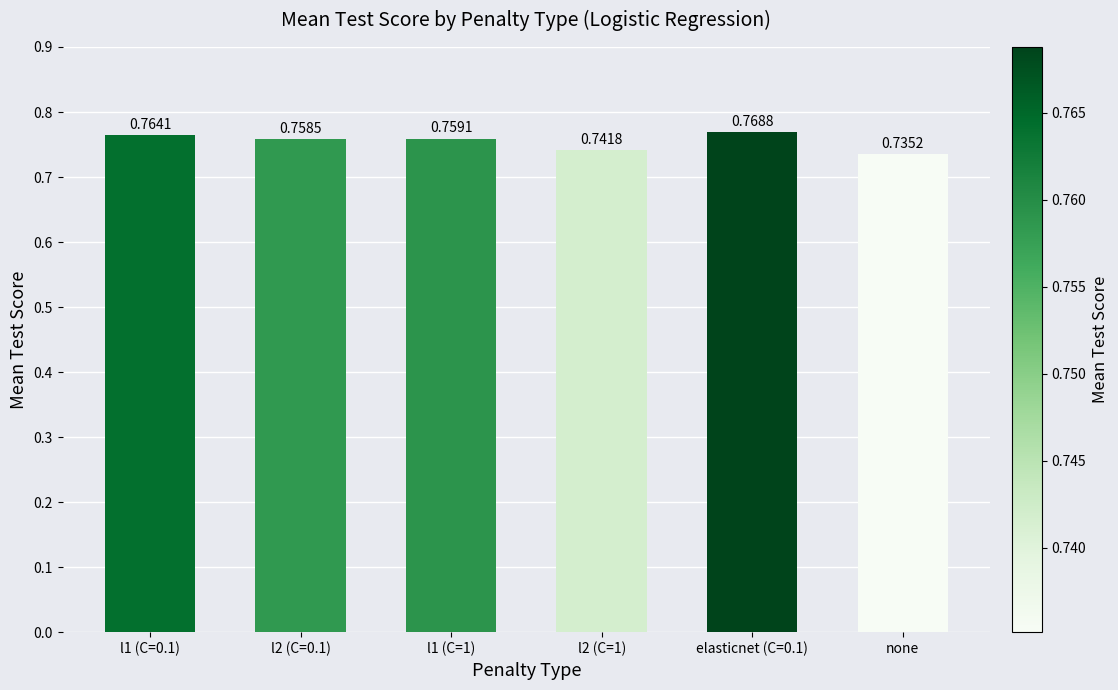

Which has a higher value, l1 (C=1) or none?

l1 (C=1)